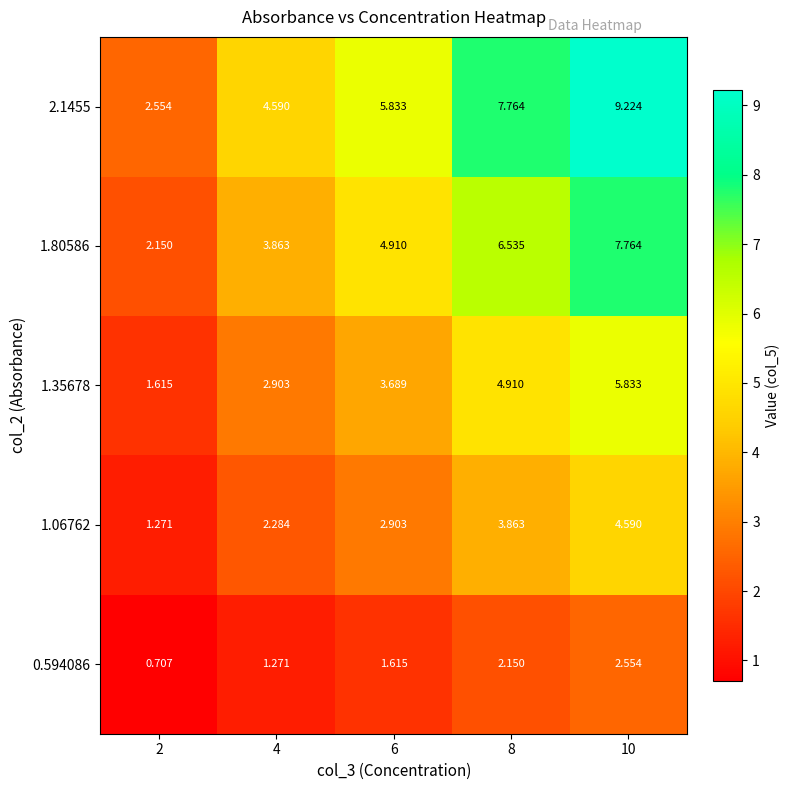

Is the value of 2.1455 at 4 greater than the value of 1.06762 at 4?

Yes